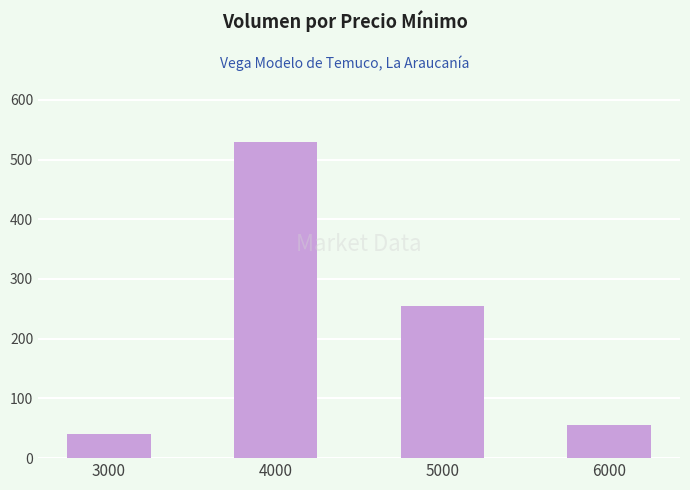

What is the minimum value shown in the chart?

40